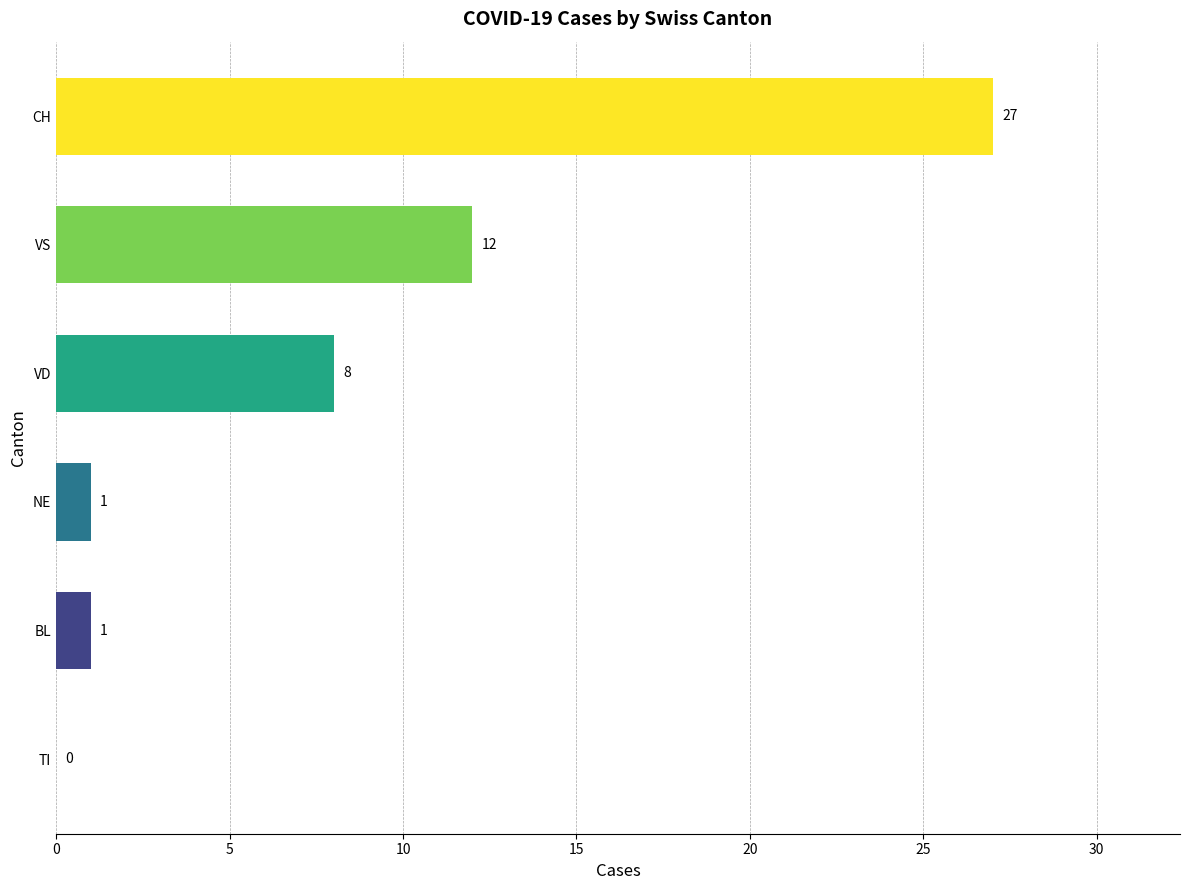

How many positive values are there?

5